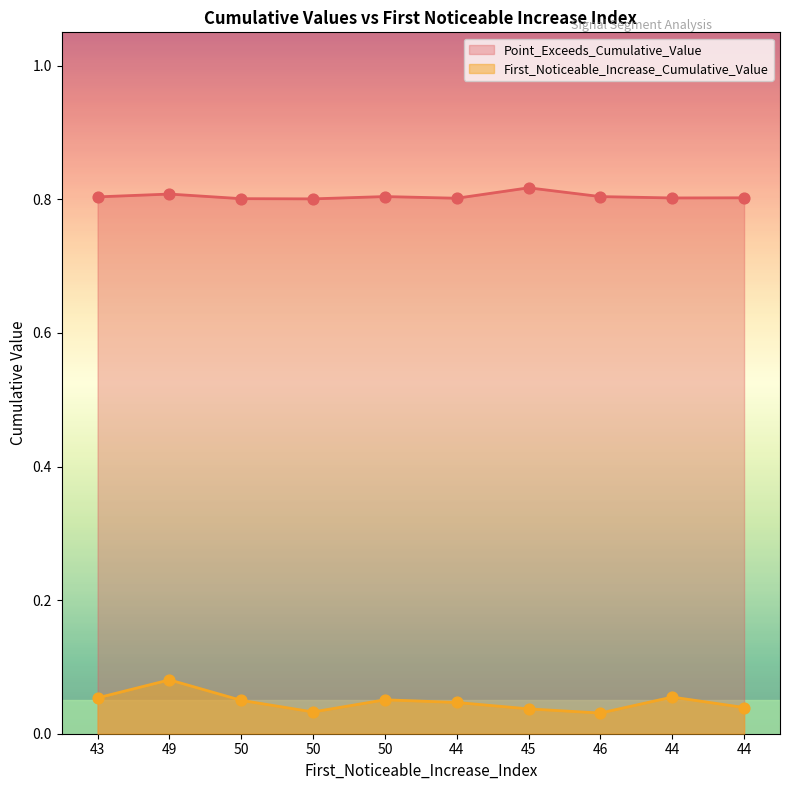

At which category is the sum across all series the highest?

49